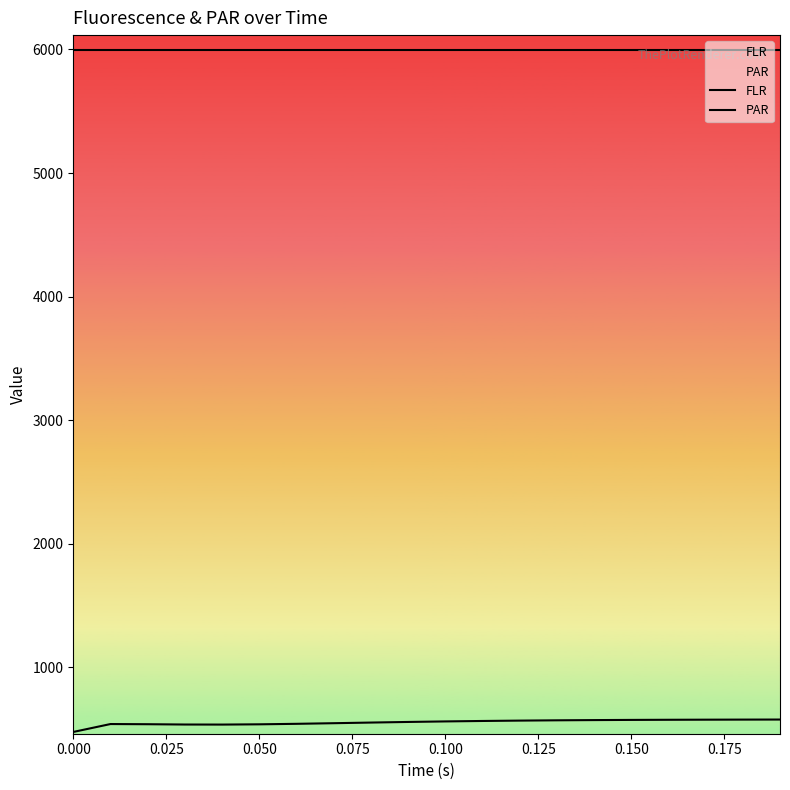

True or false: PAR and FLR intersect in this chart.

False